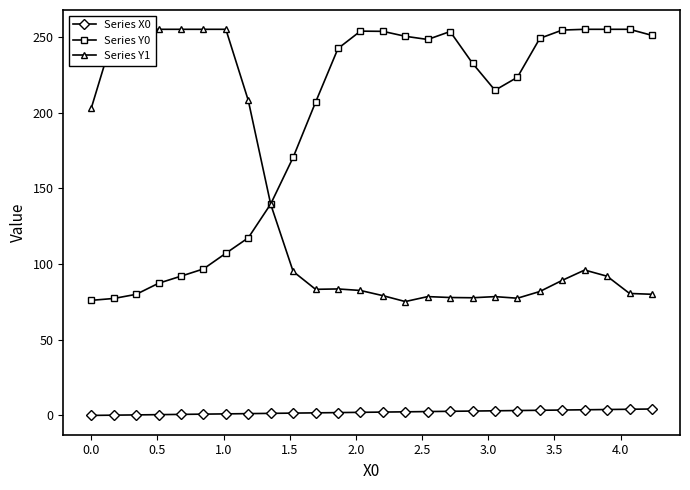

Which series has the largest total across all categories?

Series Y0